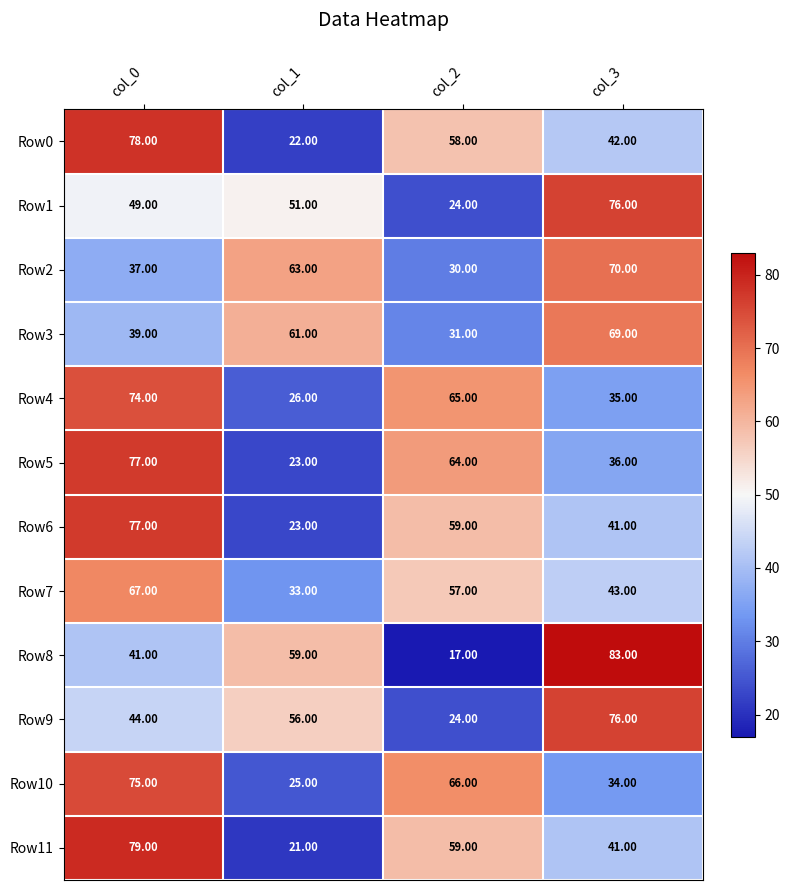

List the labels in order of Row5 value, smallest first.

col_1, col_3, col_2, col_0